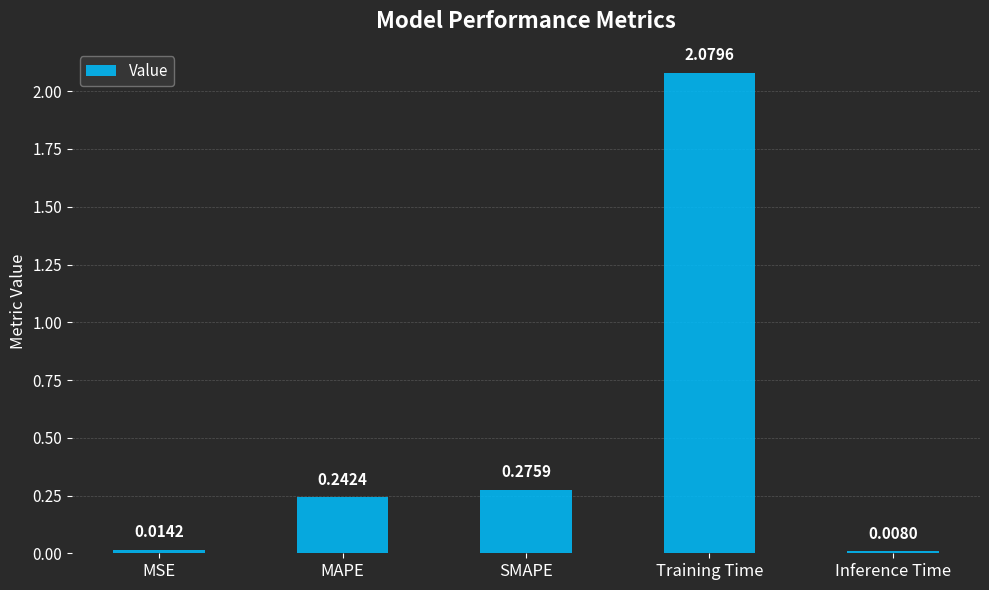

Where is the data nearest to the value 1?

SMAPE